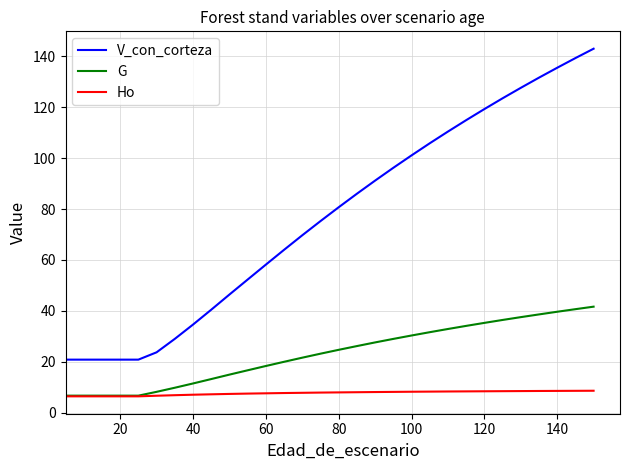

List the series in order of their overall mean, lowest first.

Ho, G, V_con_corteza